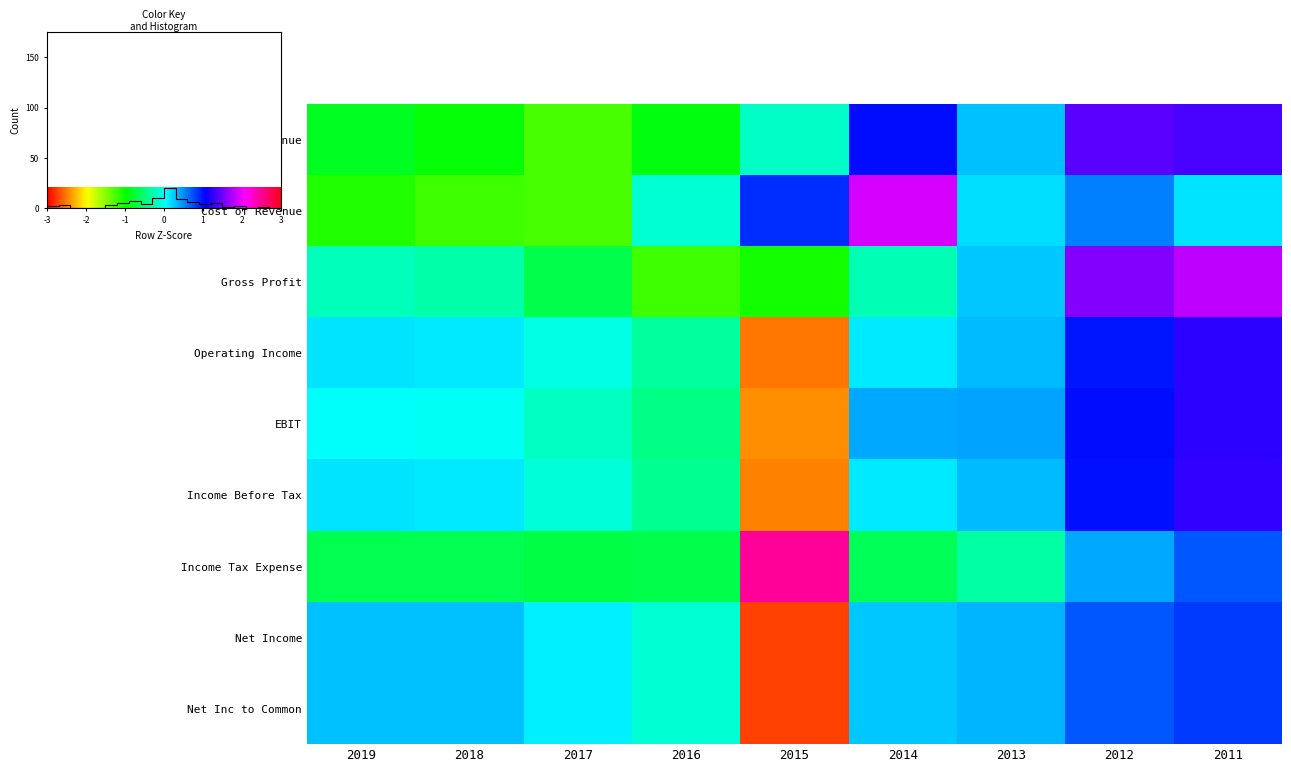

Is it true that Cost of Revenue equals -1.3 at 2017?

True